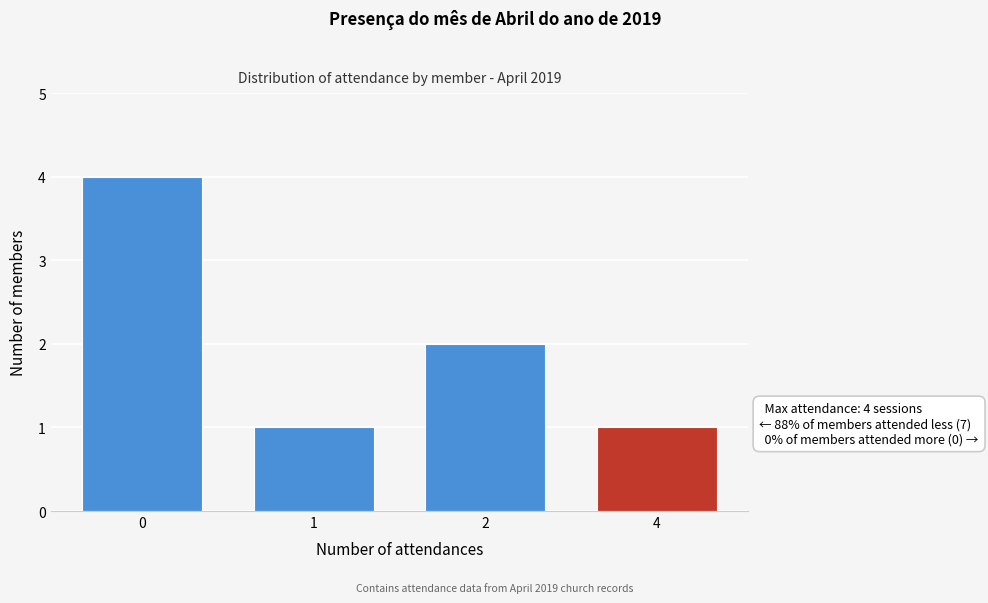

Reading left to right, list all the values displayed in this chart.

4	1	2	1